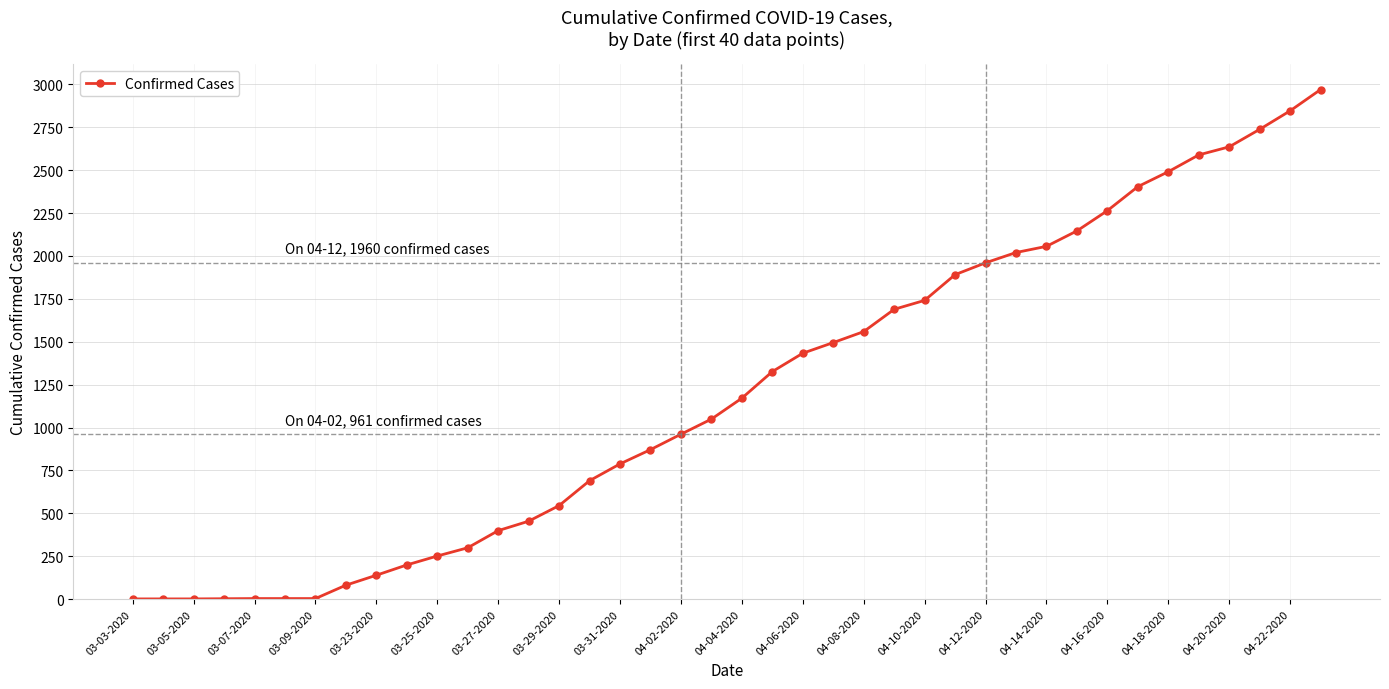

What is the sum of all values?

48165